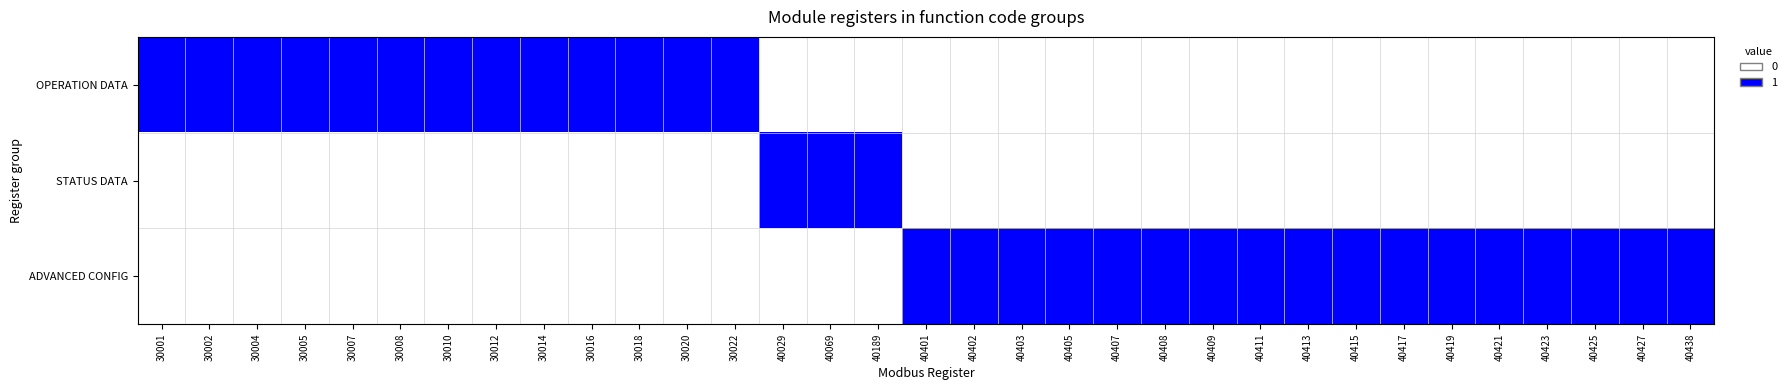

Which series has the largest range (max minus min)?

OPERATION DATA